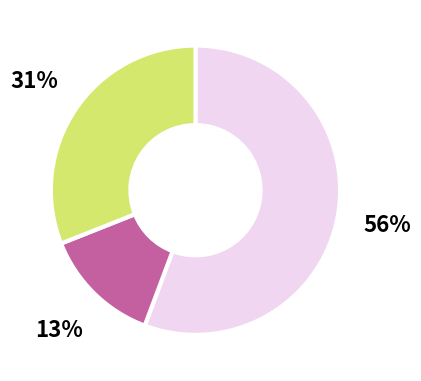

To the nearest percent, what is the average slice percentage?

33%